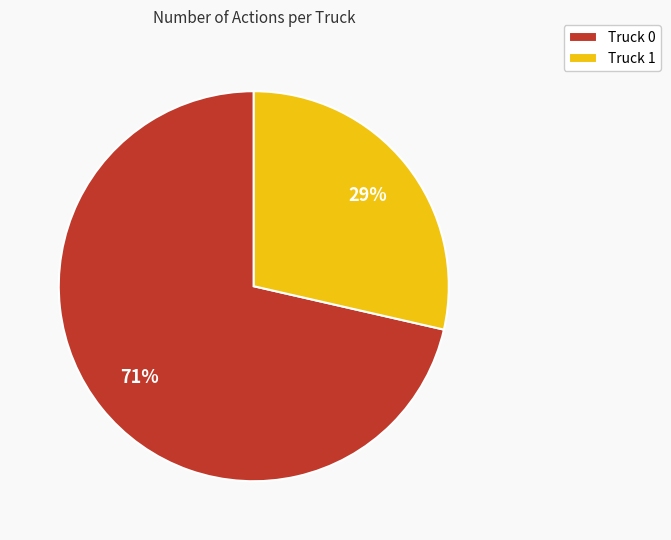

Which category accounts for the majority?

Truck 0